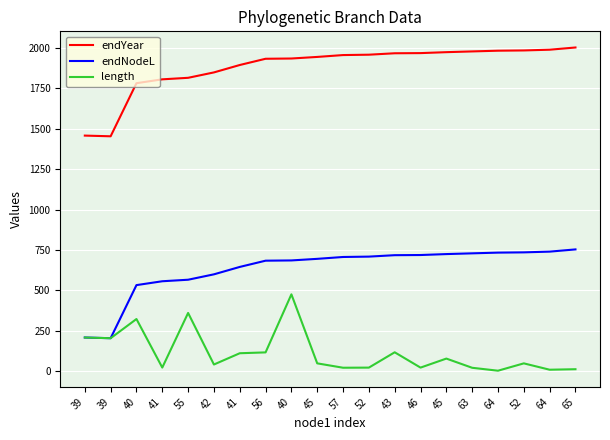

What is the spread (max minus min) of values at 41?

1780.1